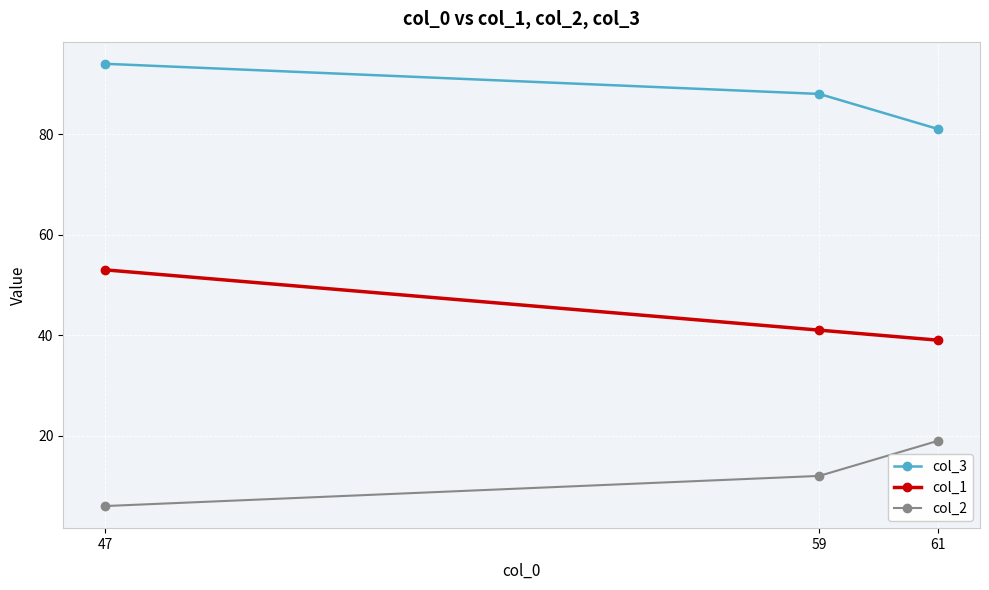

Which series has the largest total across all categories?

col_3